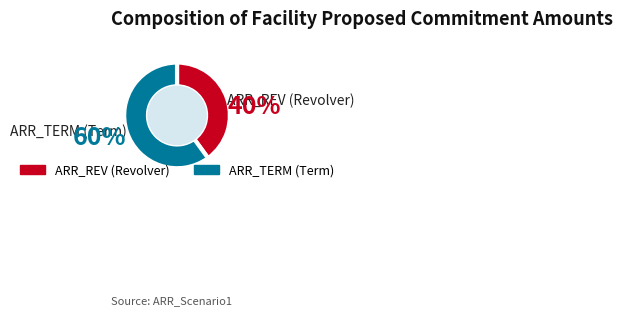

Approximately how many times larger is the value at ARR_REV (Revolver) compared to ARR_TERM (Term)?

0.7